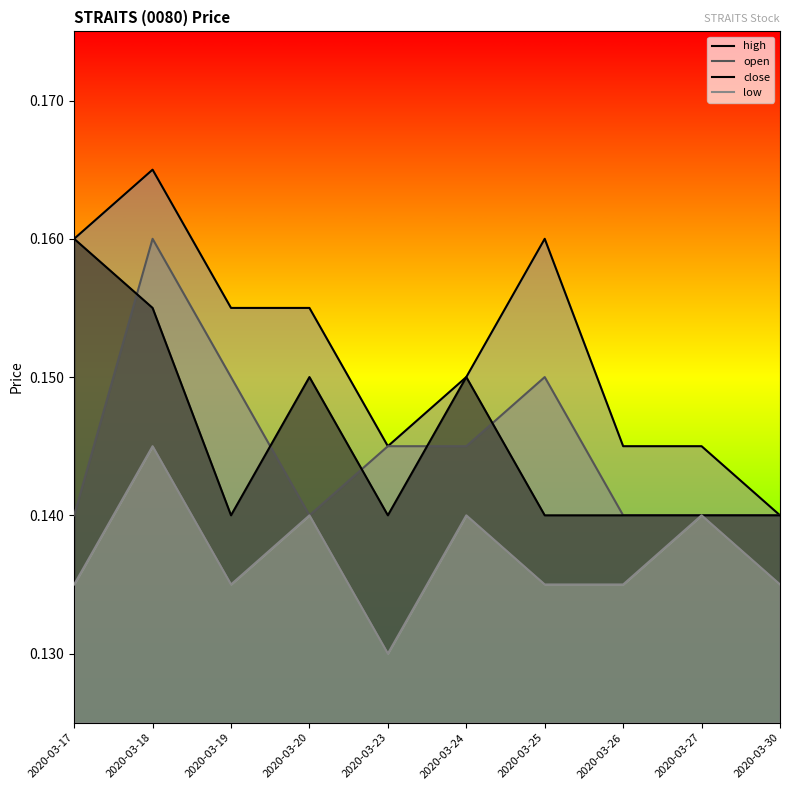

Reading left to right, list all the values displayed in this chart.

high: 2020-03-17=0.2	2020-03-18=0.2	2020-03-19=0.2	2020-03-20=0.2	2020-03-23=0.1	2020-03-24=0.1	2020-03-25=0.2	2020-03-26=0.1	2020-03-27=0.1	2020-03-30=0.1
open: 2020-03-17=0.1	2020-03-18=0.2	2020-03-19=0.1	2020-03-20=0.1	2020-03-23=0.1	2020-03-24=0.1	2020-03-25=0.1	2020-03-26=0.1	2020-03-27=0.1	2020-03-30=0.1
close: 2020-03-17=0.2	2020-03-18=0.2	2020-03-19=0.1	2020-03-20=0.1	2020-03-23=0.1	2020-03-24=0.1	2020-03-25=0.1	2020-03-26=0.1	2020-03-27=0.1	2020-03-30=0.1
low: 2020-03-17=0.1	2020-03-18=0.1	2020-03-19=0.1	2020-03-20=0.1	2020-03-23=0.1	2020-03-24=0.1	2020-03-25=0.1	2020-03-26=0.1	2020-03-27=0.1	2020-03-30=0.1